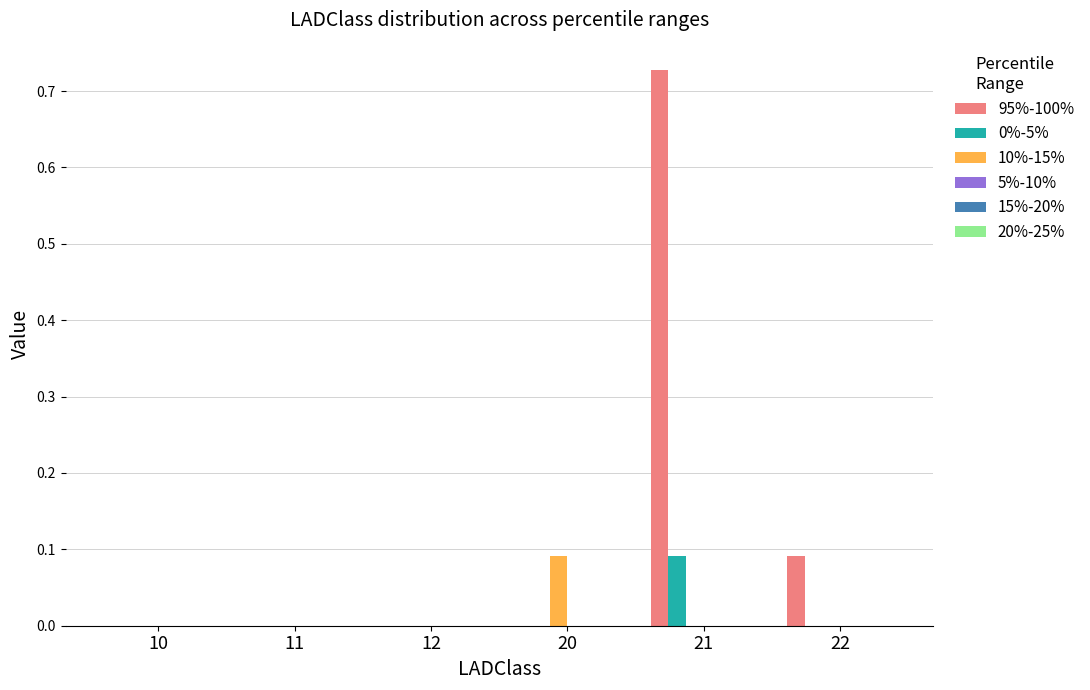

Which series has the largest total across all categories?

95%-100%